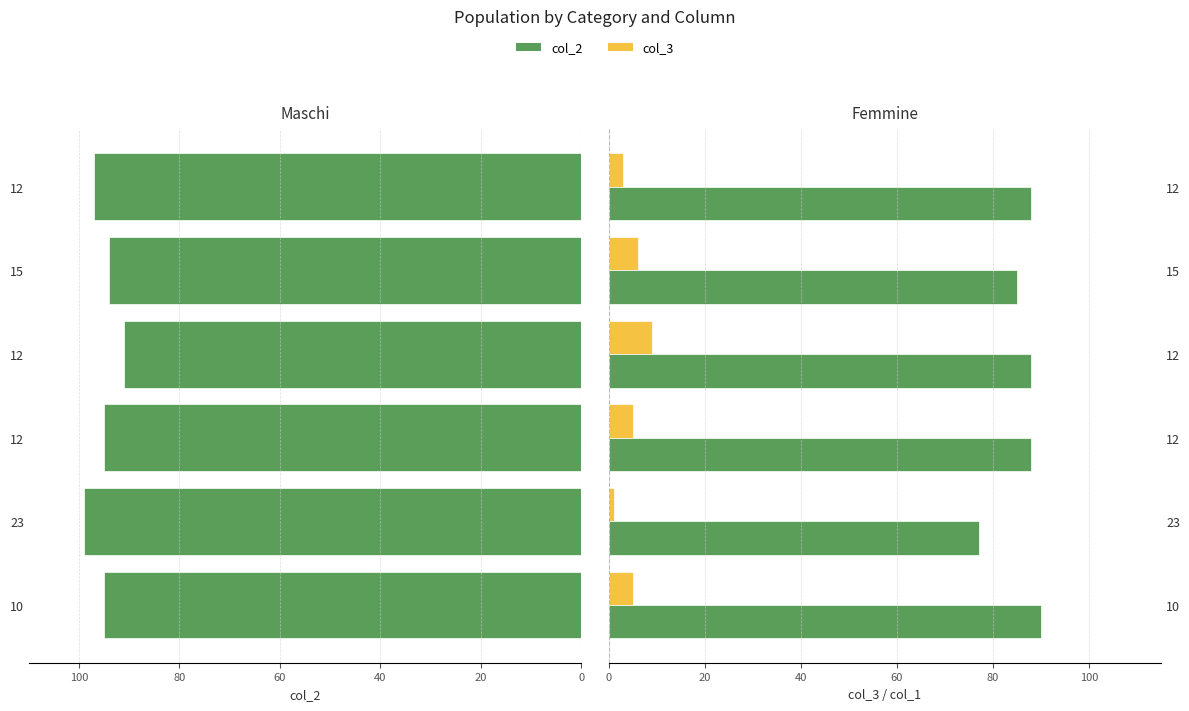

What is the value of the col_1 bar at the 2nd from the left?

77